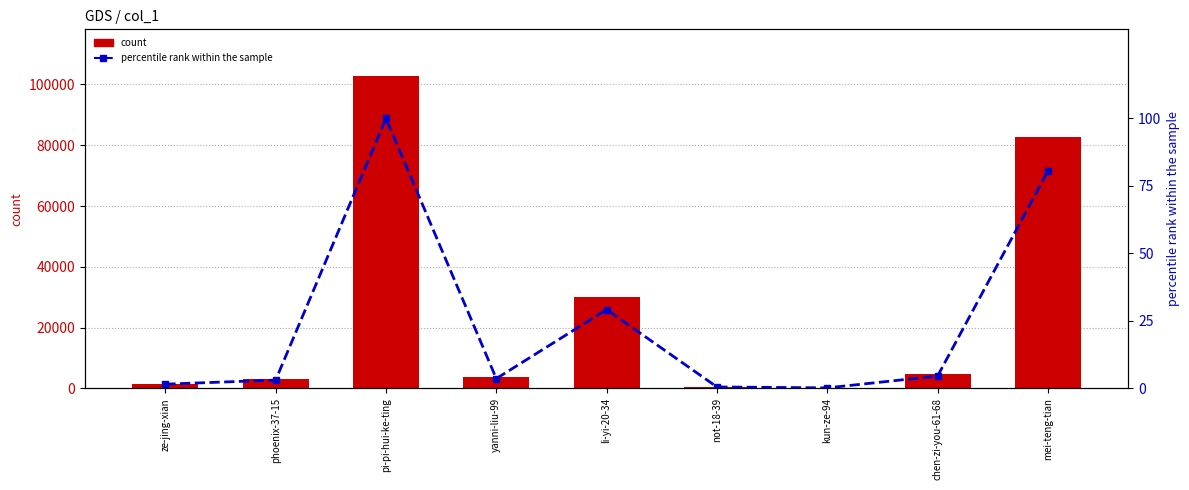

List the labels in order of percentile rank within the sample value, smallest first.

kun-ze-94, not-18-39, ze-jing-xian, phoenix-37-15, yanni-liu-99, chen-zi-you-61-68, li-yi-20-34, mei-teng-tian, pi-pi-hui-ke-ting